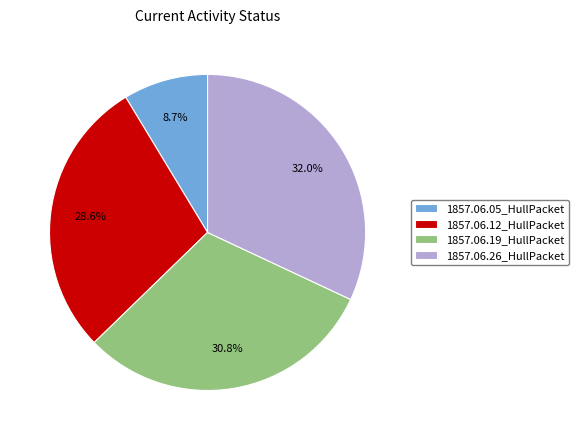

To the nearest percent, what is the combined percentage of 1857.06.05_HullPacket and 1857.06.12_HullPacket?

37%